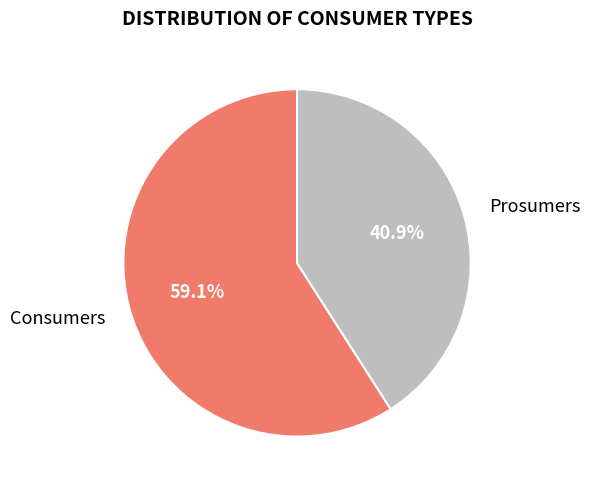

Rank the categories by value from lowest to highest.

Prosumers, Consumers